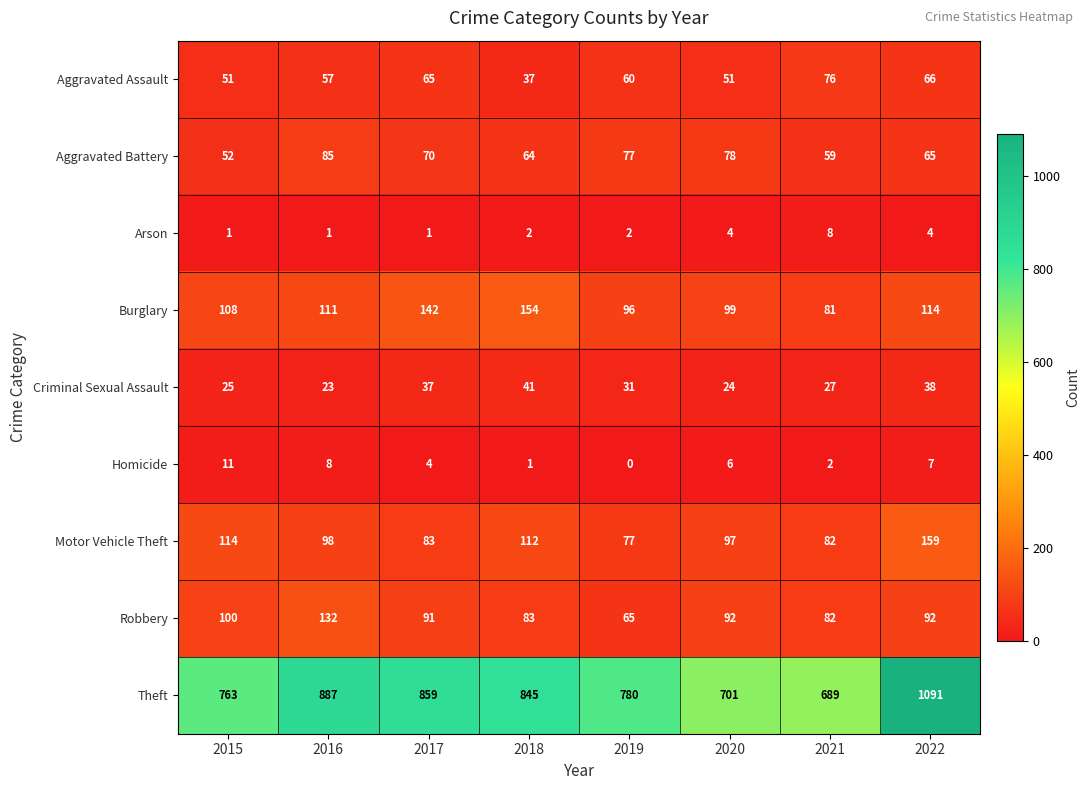

Is it true that Theft equals 859 at 2017?

True